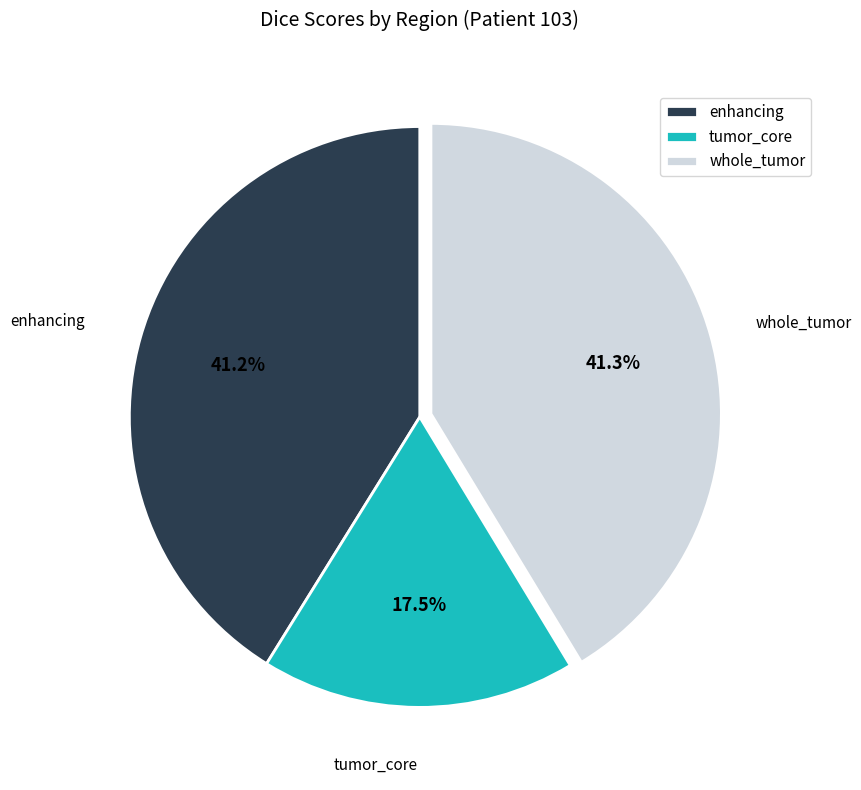

To the nearest percent, what is the combined percentage of tumor_core and whole_tumor?

59%